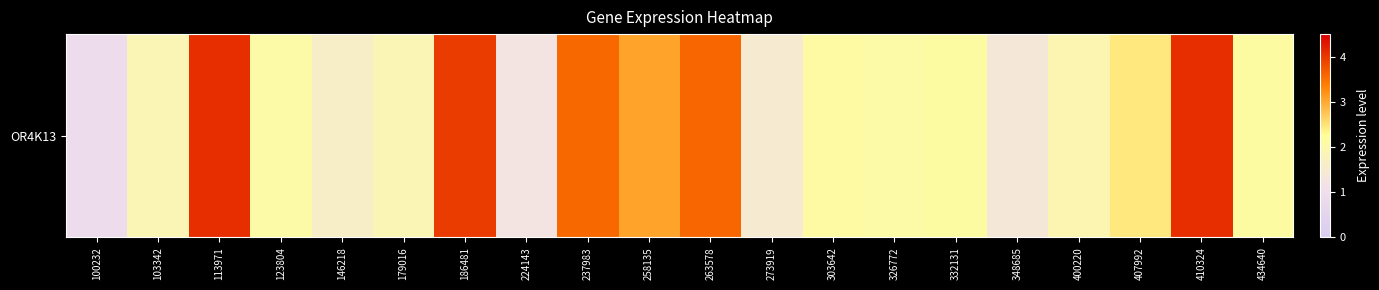

Which label corresponds to the largest value in the chart?

410324